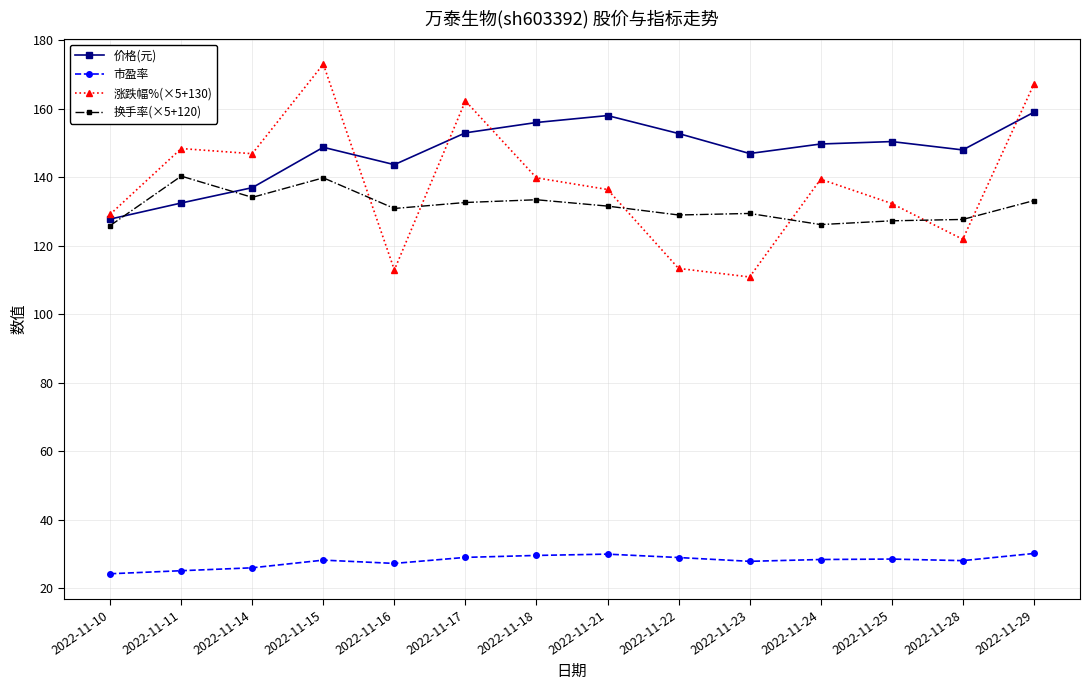

The 涨跌幅%(×5+130) series shows 162.3 at 2022-11-17. True or false?

True